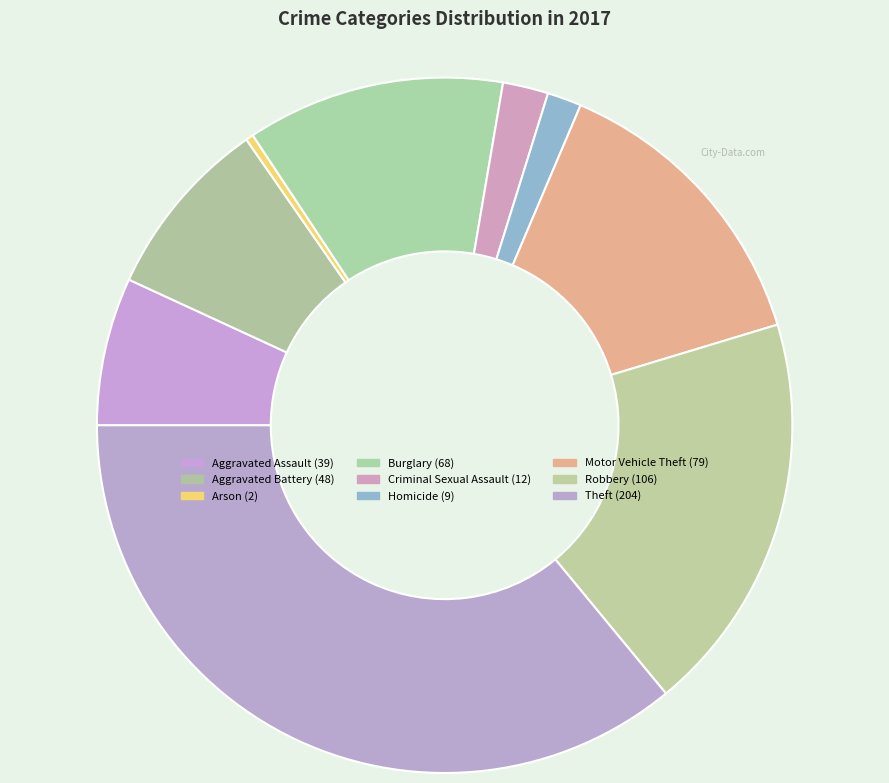

Approximately how many times larger is the value at Homicide compared to Motor Vehicle Theft?

0.1